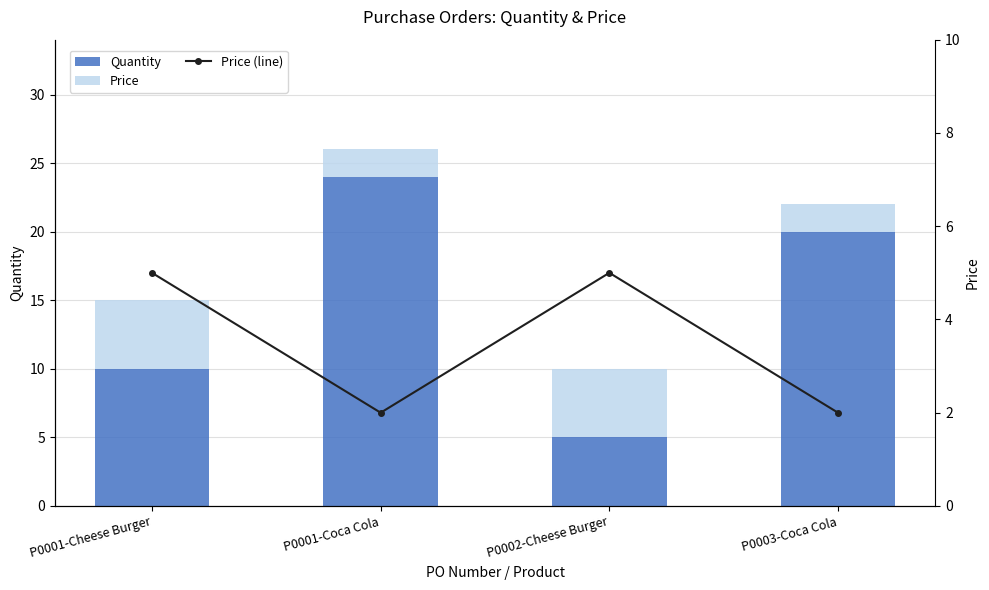

What is the difference between the Price (line) values at P0002-Cheese Burger and P0003-Coca Cola?

3